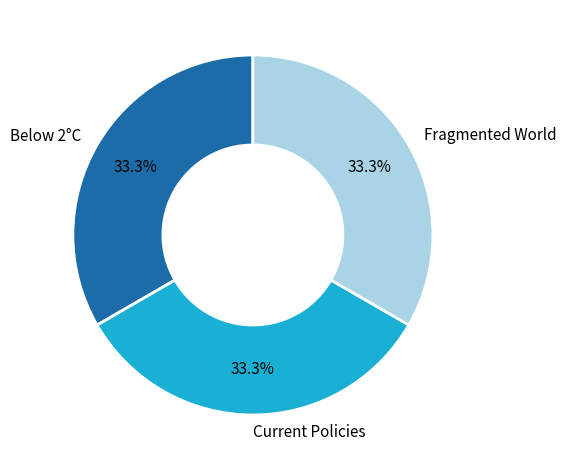

Is there a majority slice in this chart?

No